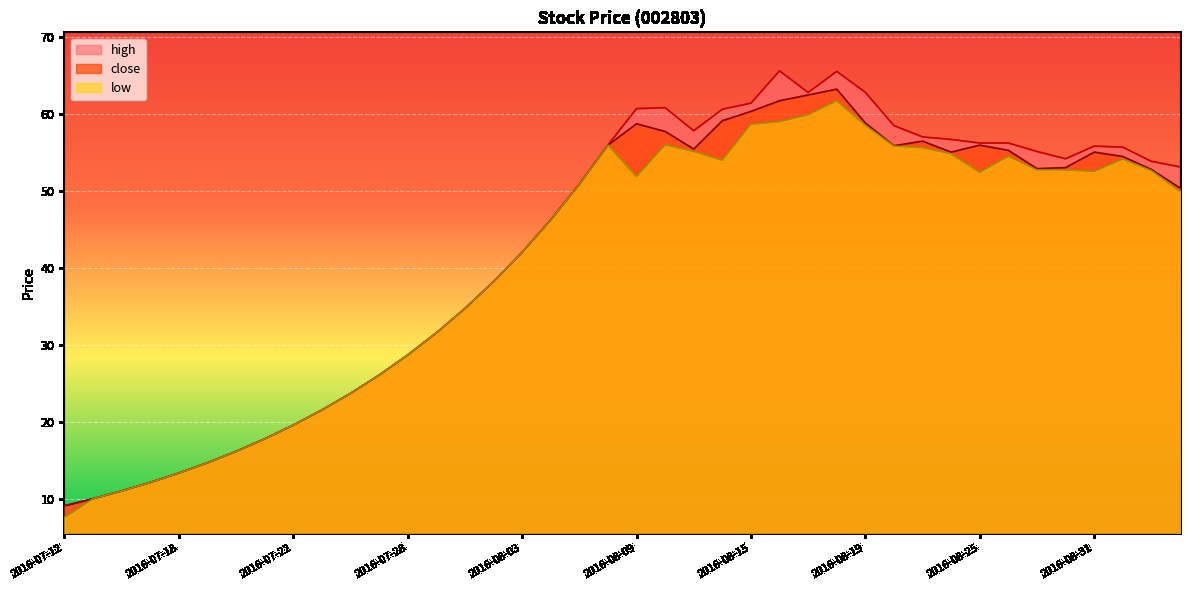

Count the number of categories in the chart.

40